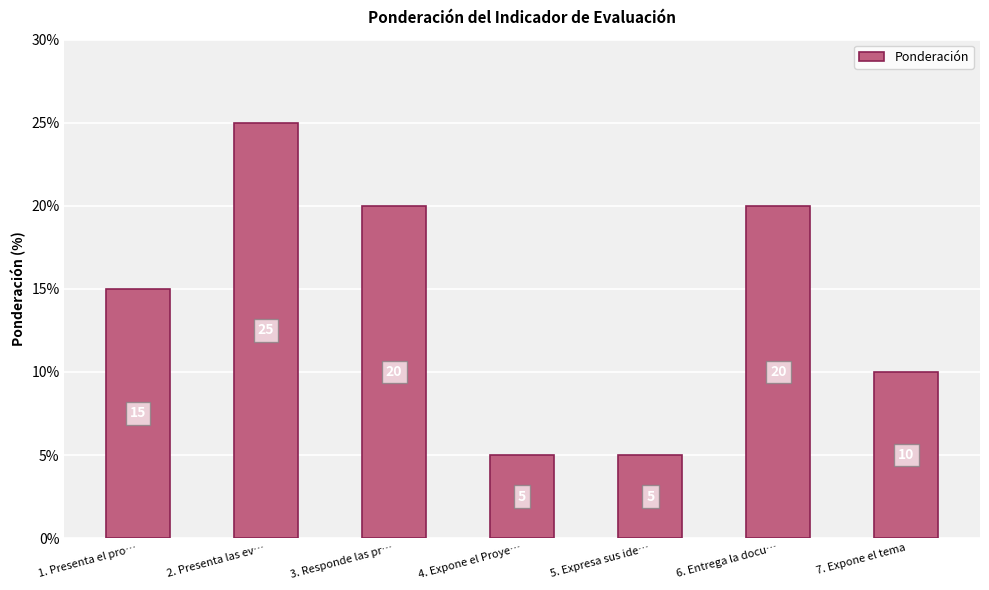

What is the smallest value displayed?

5